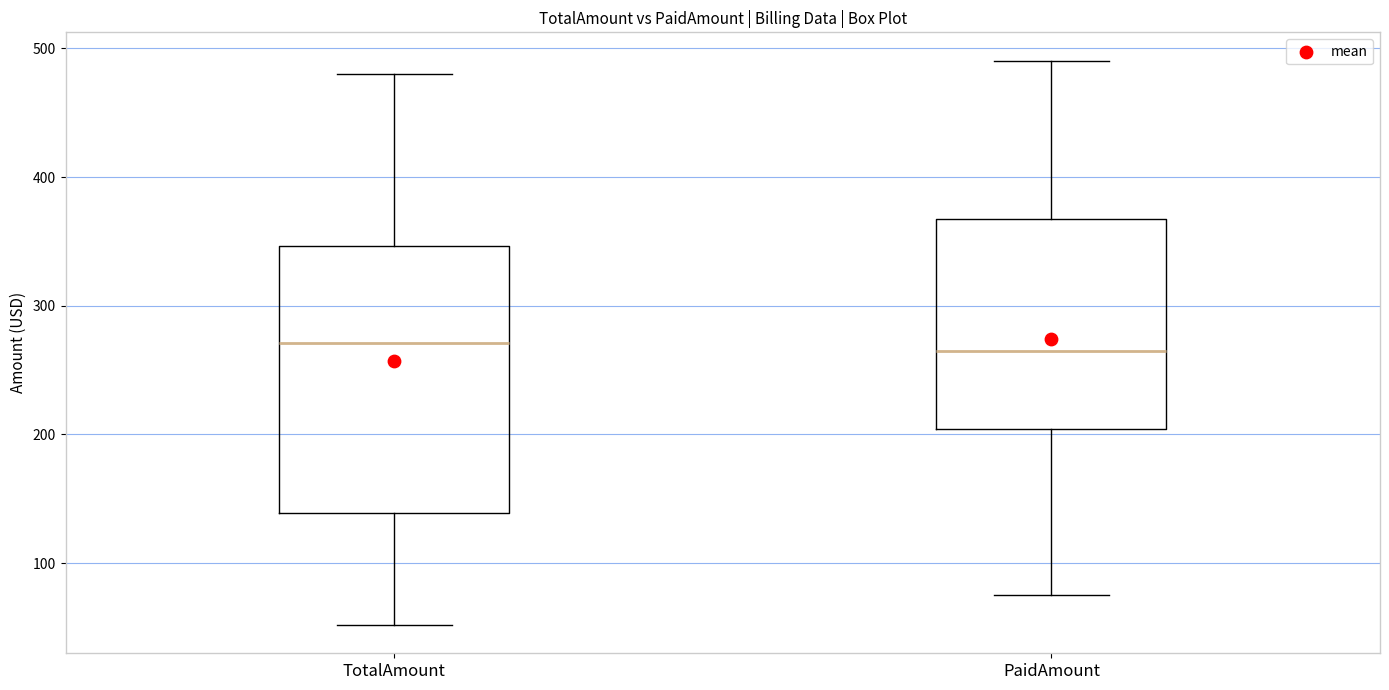

Reading left to right, read every box against the y-axis: the position of its median line, the range the box covers, and the ends of its whiskers. The values are not printed on the chart, so give them approximately, as read against the axis.

TotalAmount: median 270, box 140 to 350, whiskers 50 to 480
PaidAmount: median 260, box 200 to 370, whiskers 80 to 490